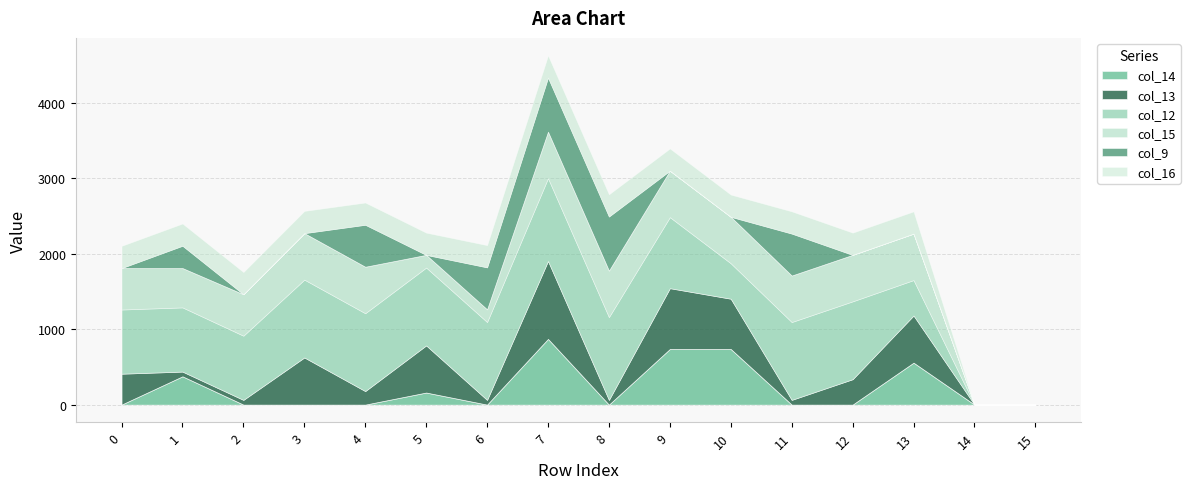

True or false: col_12 has a value of 1031.4 at 4.

True